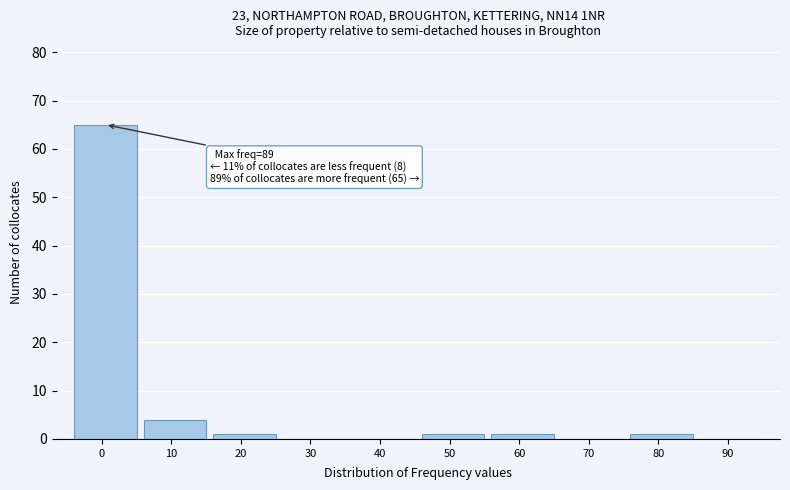

Reading left to right, what are all the values shown in this chart?

0=65	10=4	20=1	30=0	40=0	50=1	60=1	70=0	80=1	90=0